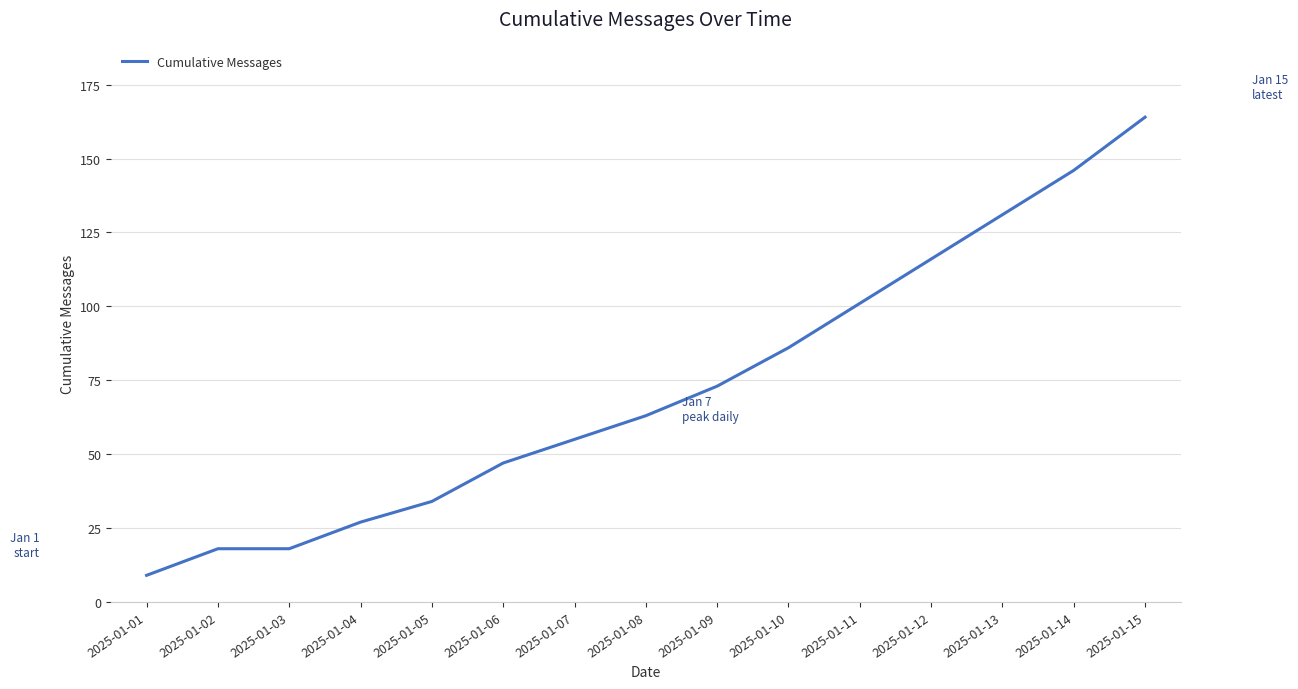

Read the value at 2025-01-04, to the nearest 50.

50